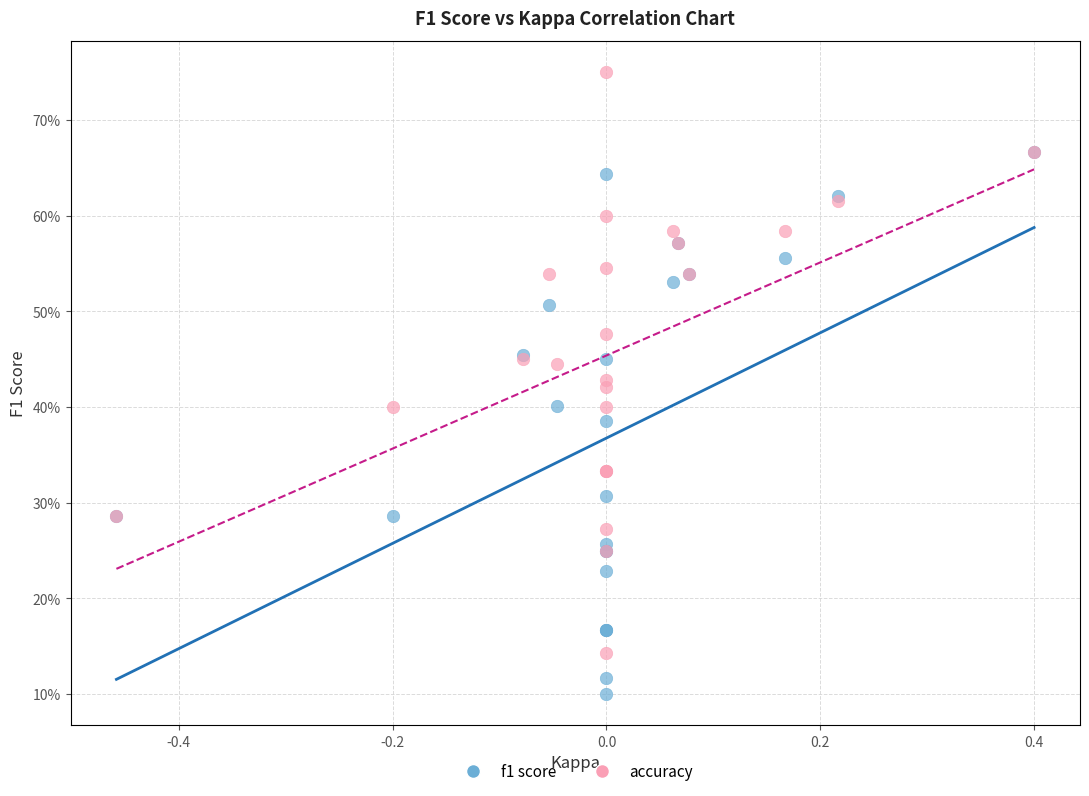

Which series contains the lowest Y value?

f1 score